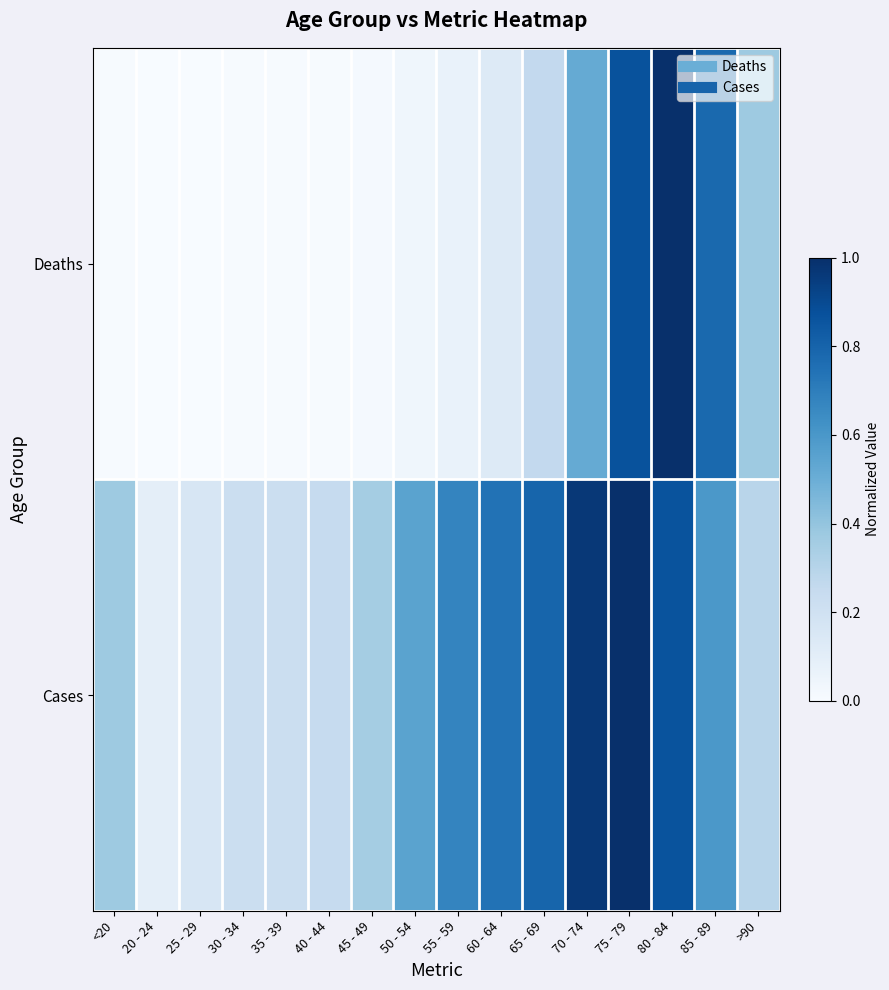

Which series has the largest total across all categories?

Cases